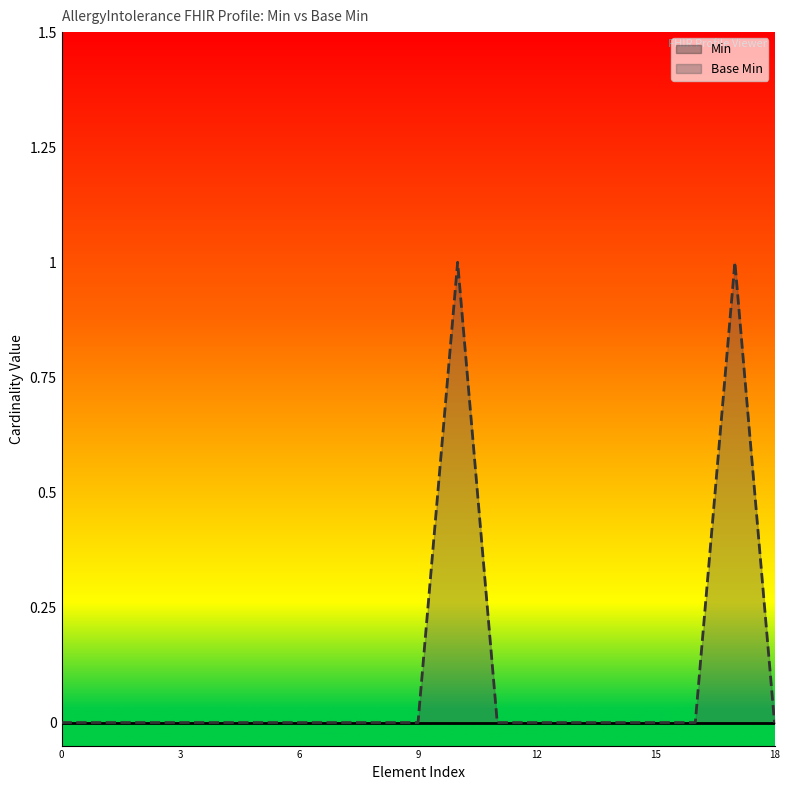

What is the difference between the maximum and minimum values?

1